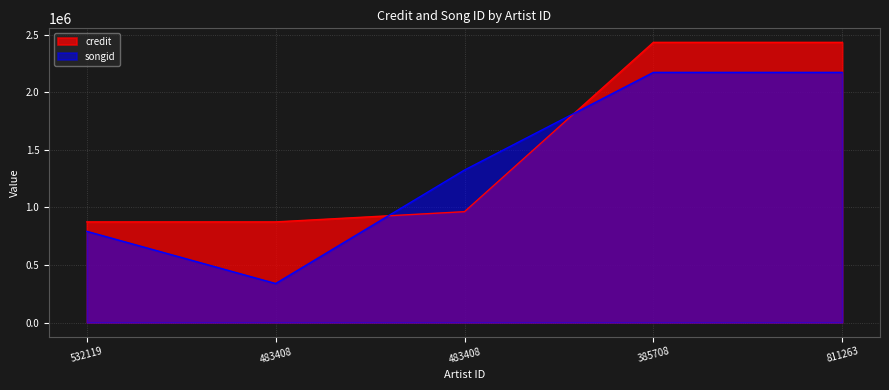

What is the sum of all songid values?

6806446